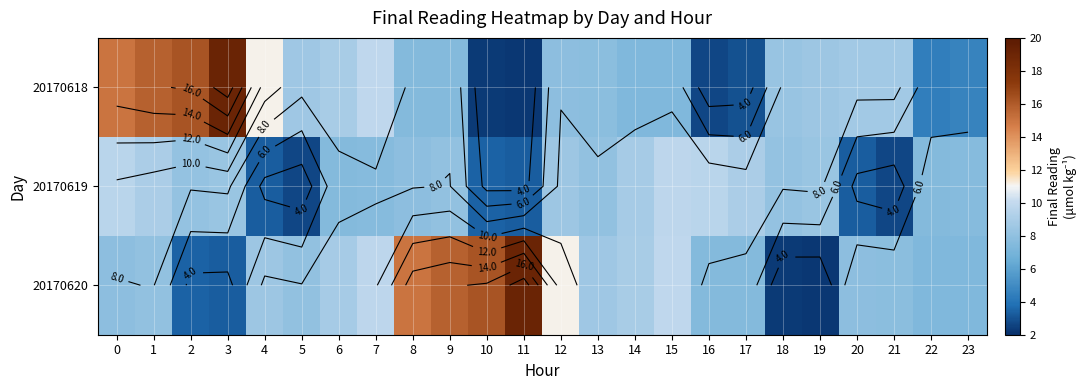

What is the difference between the maximum and minimum values in the 20170620 series?

16.8